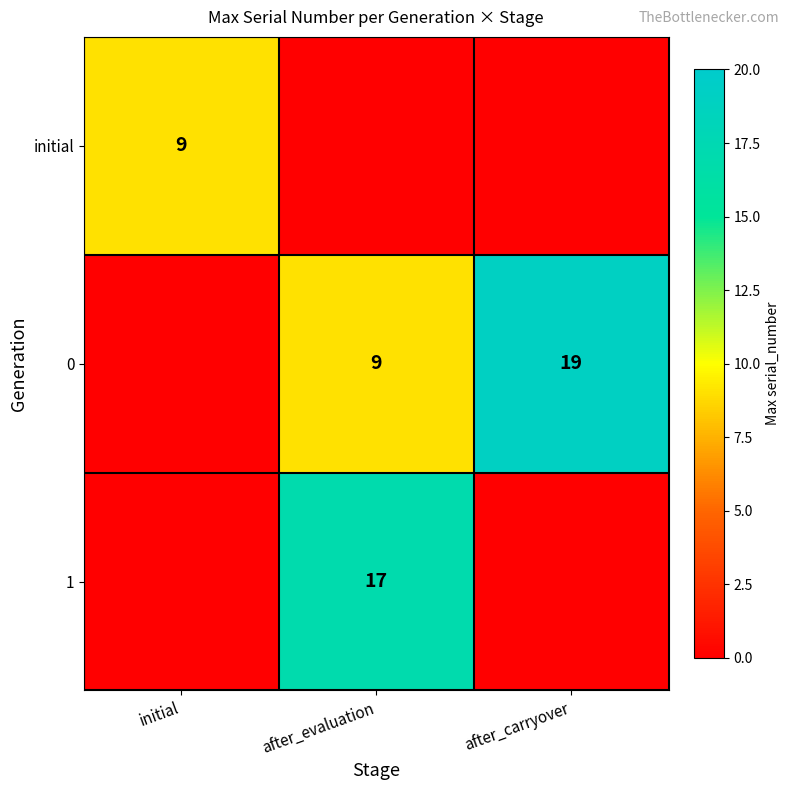

How many values in initial are above zero?

1